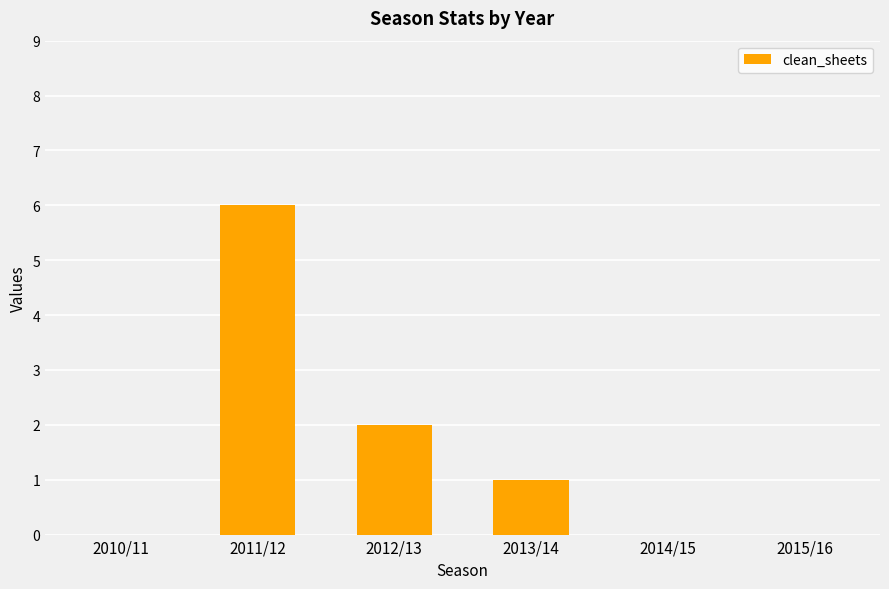

Are the bars horizontal?

No